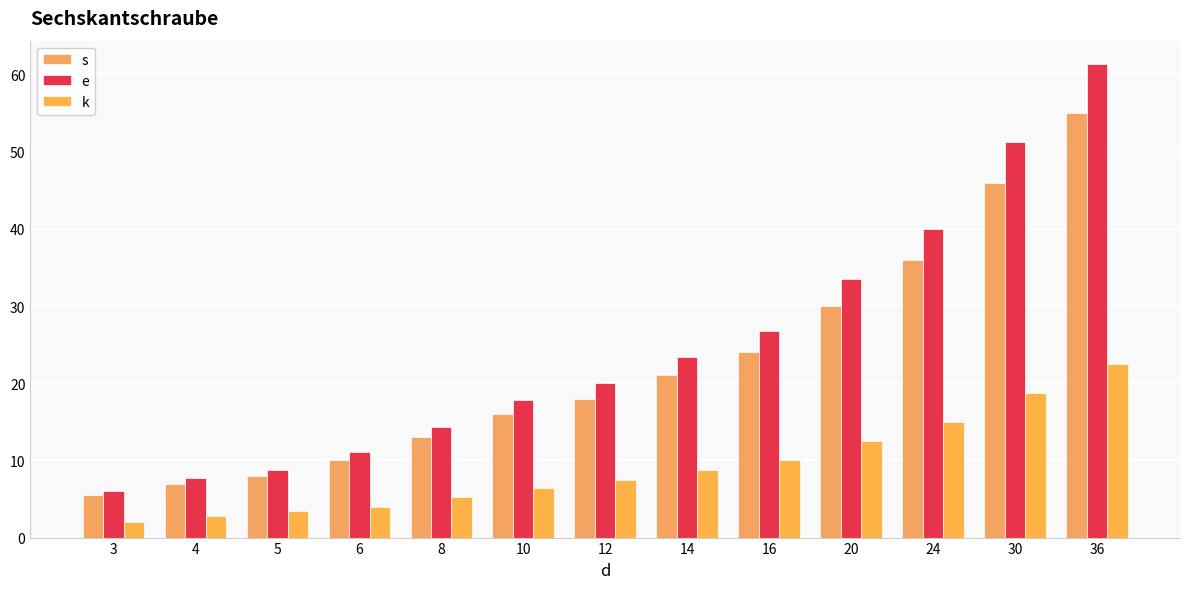

Is the value of s at 14 greater than the value of k at 14?

Yes